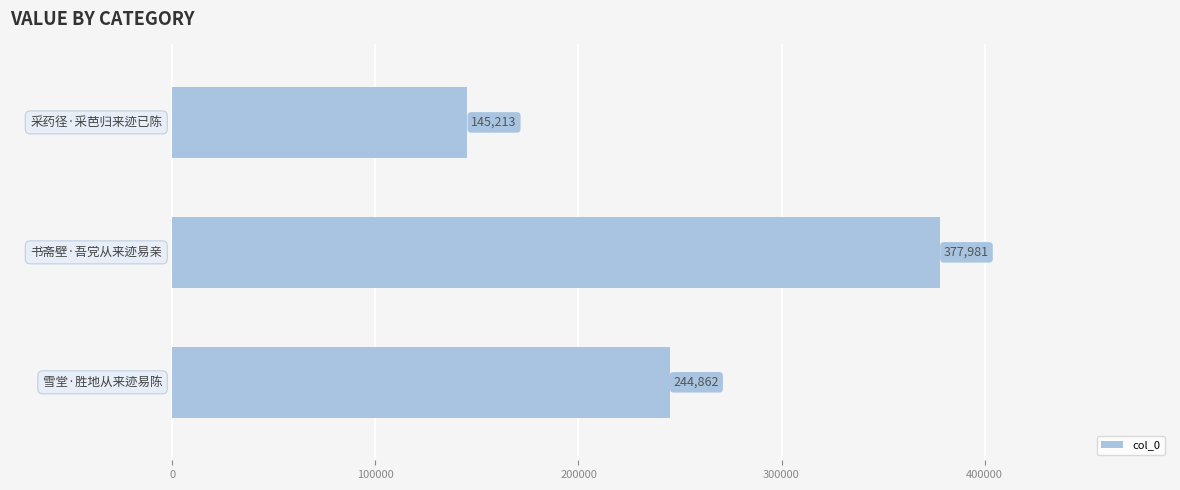

Reading bottom to top, what are all the values shown in this chart?

244862	377981	145213